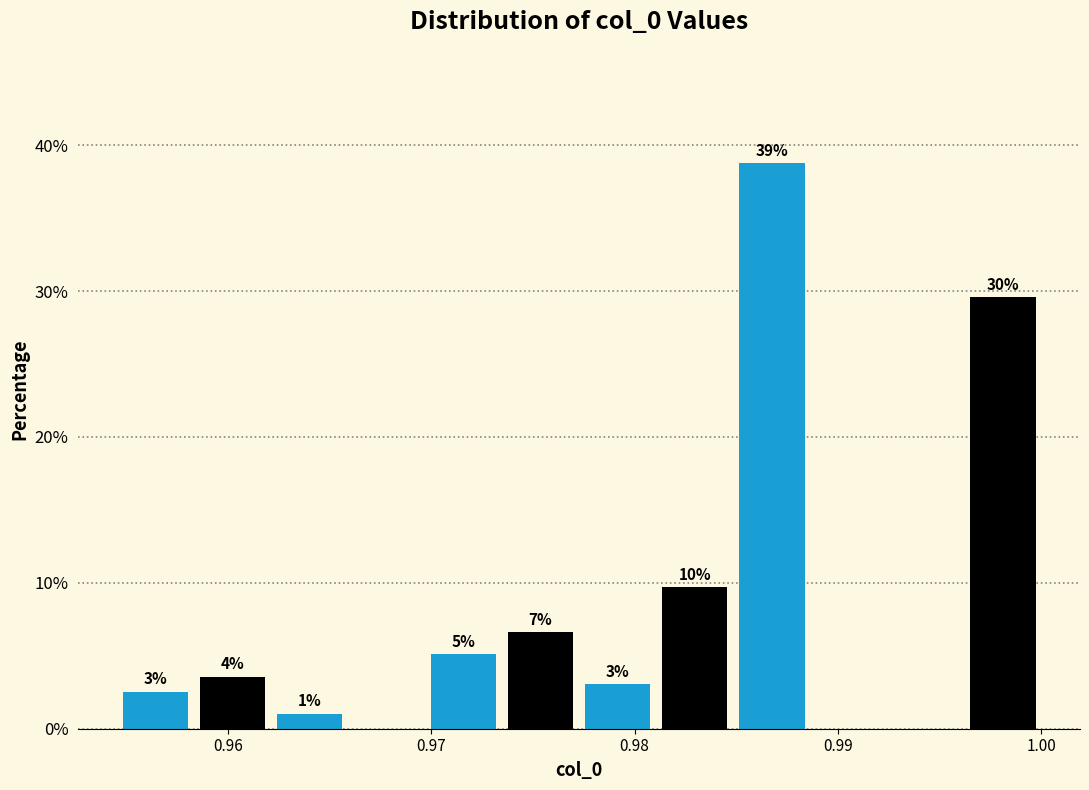

Around what value on the x-axis is the tallest bar? Give the approximate position of its centre, as read against the axis.

0.987